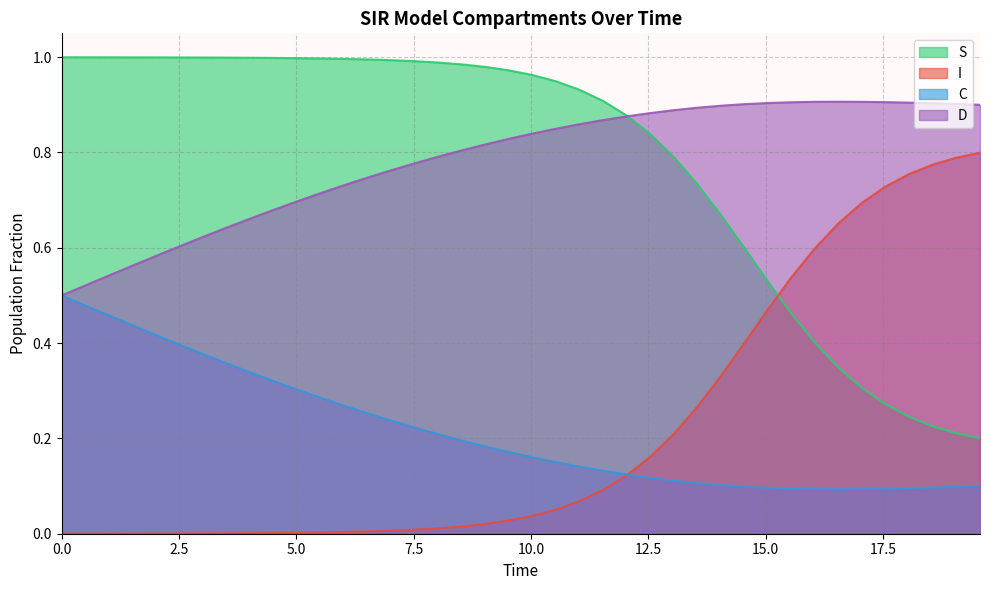

True or false: S and C intersect in this chart.

False